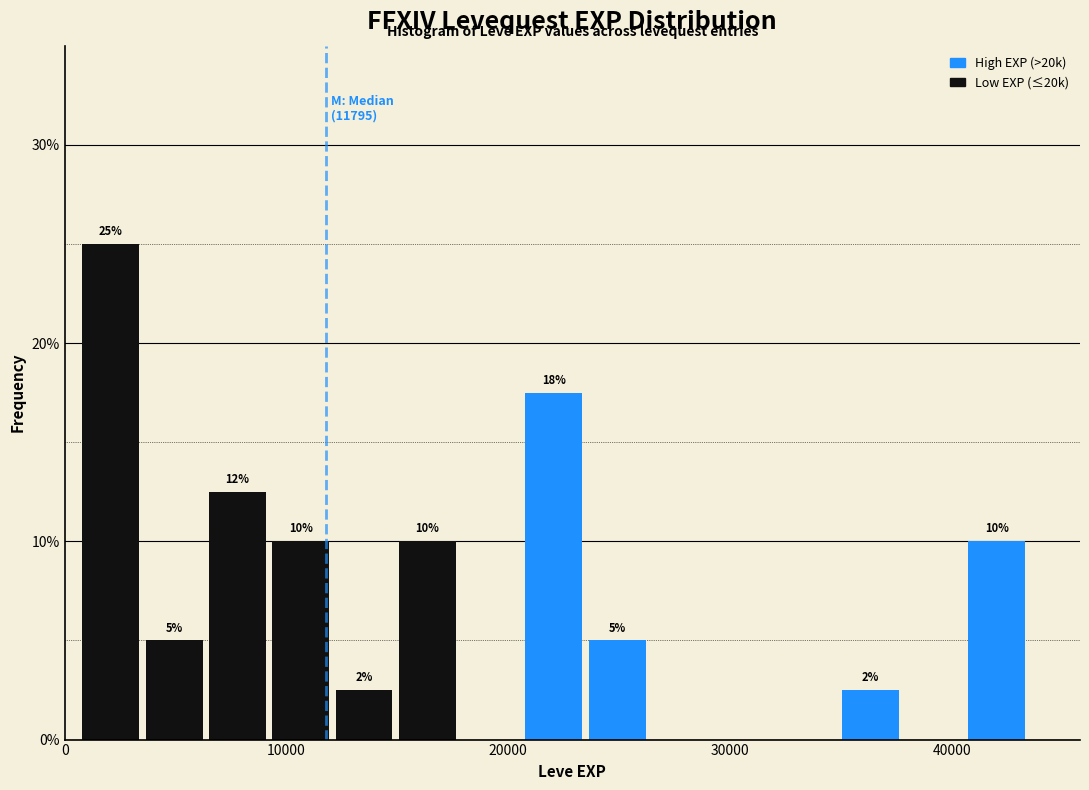

Around what value on the x-axis is the tallest bar? Give the approximate position of its centre, as read against the axis.

2000